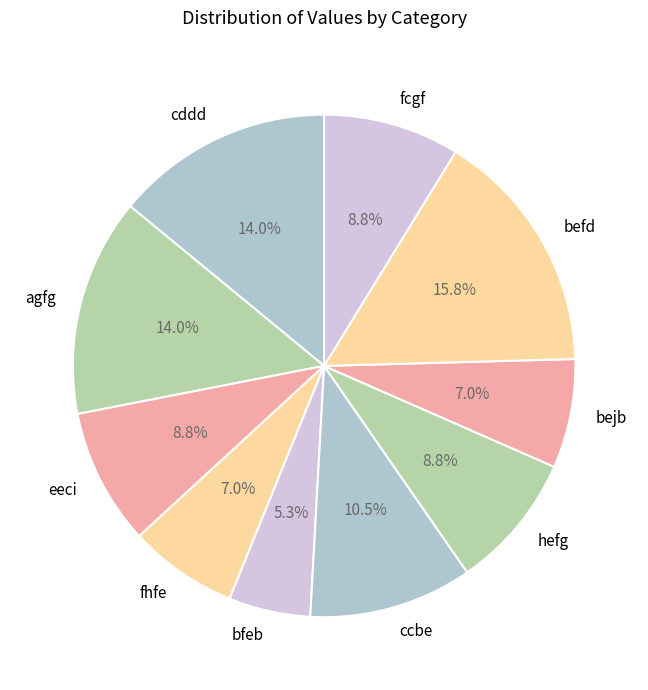

Which category has the smallest portion of the pie?

bfeb